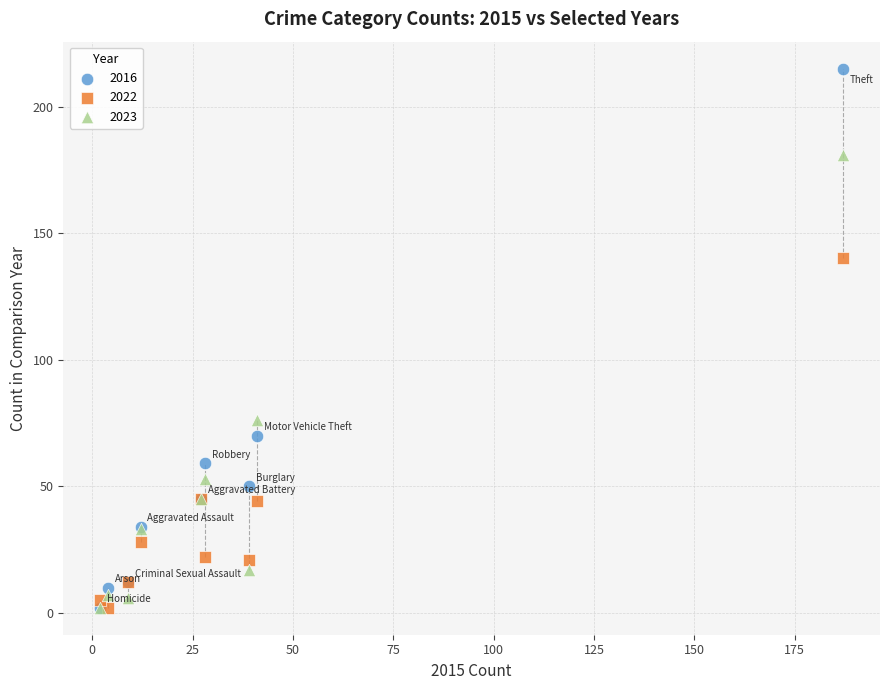

In the 2023 series, what Y value is closest to 91?

76